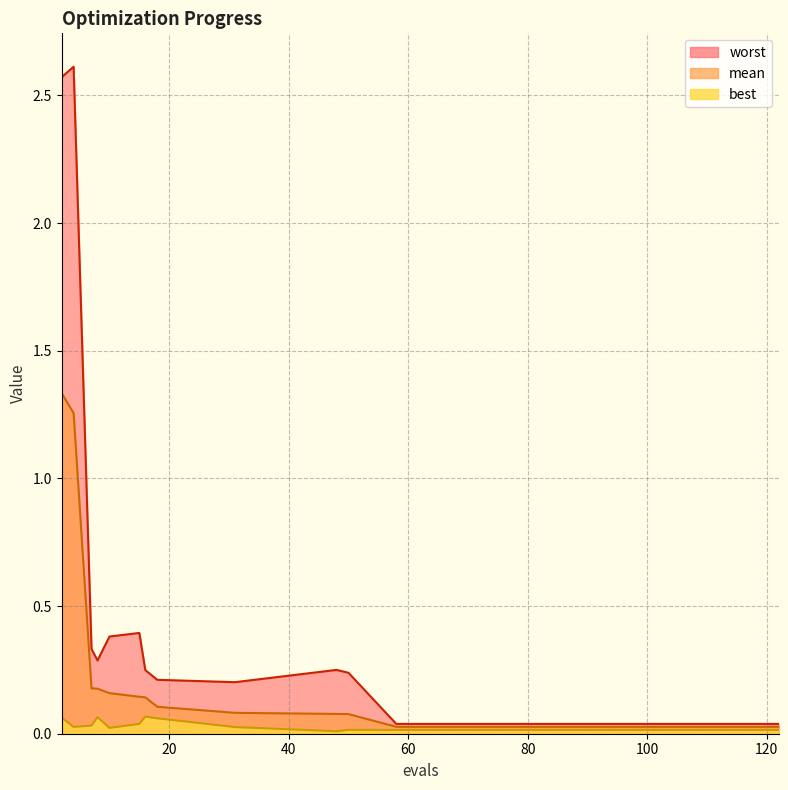

What are all the series names shown in the legend?

worst, mean, best